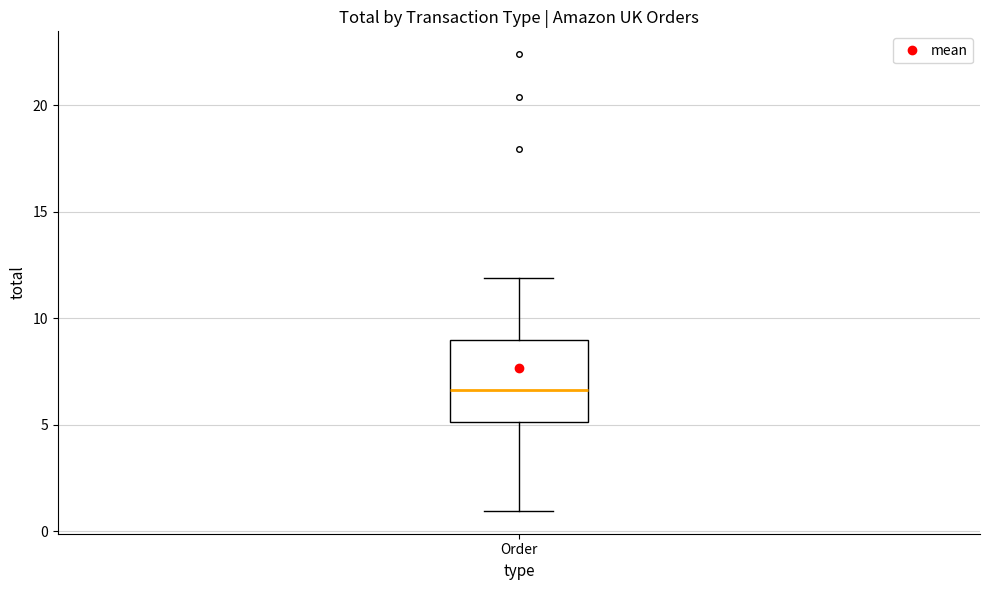

Transcribe this box plot: give where the median line is, the range the box spans, and where the two whiskers end, as read against the y-axis. The values are not printed on the chart, so give them approximately, as read against the axis.

median 6.5, box 5.0 to 9.0, whiskers 1.0 to 12.0